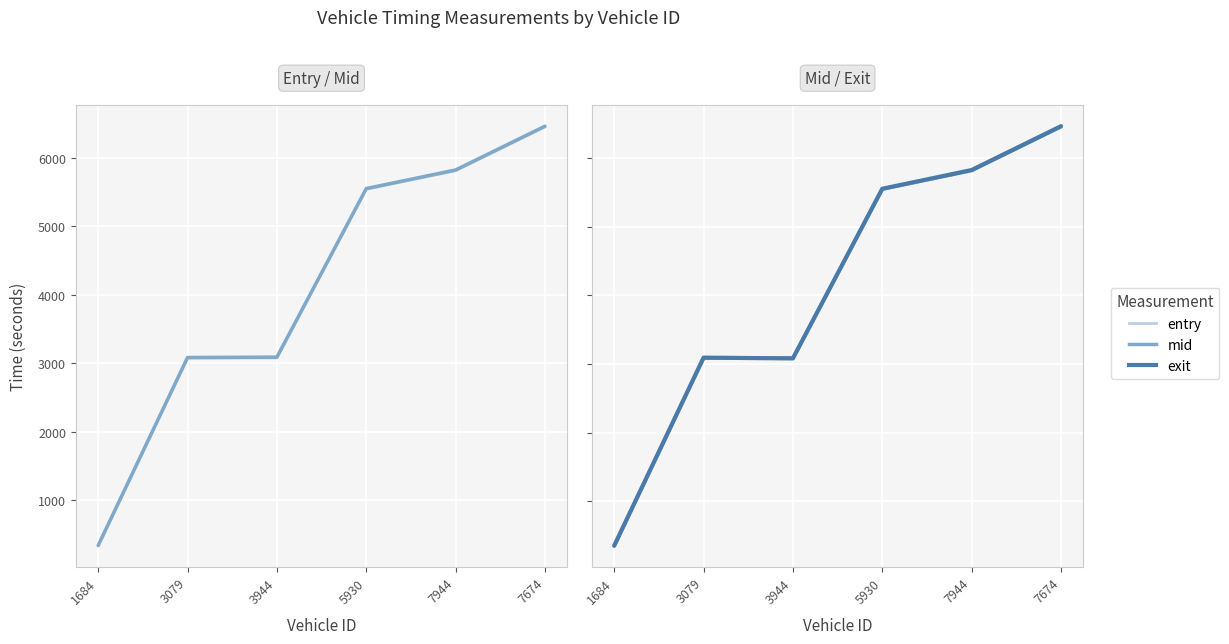

How many data points in exit are above 5556?

3